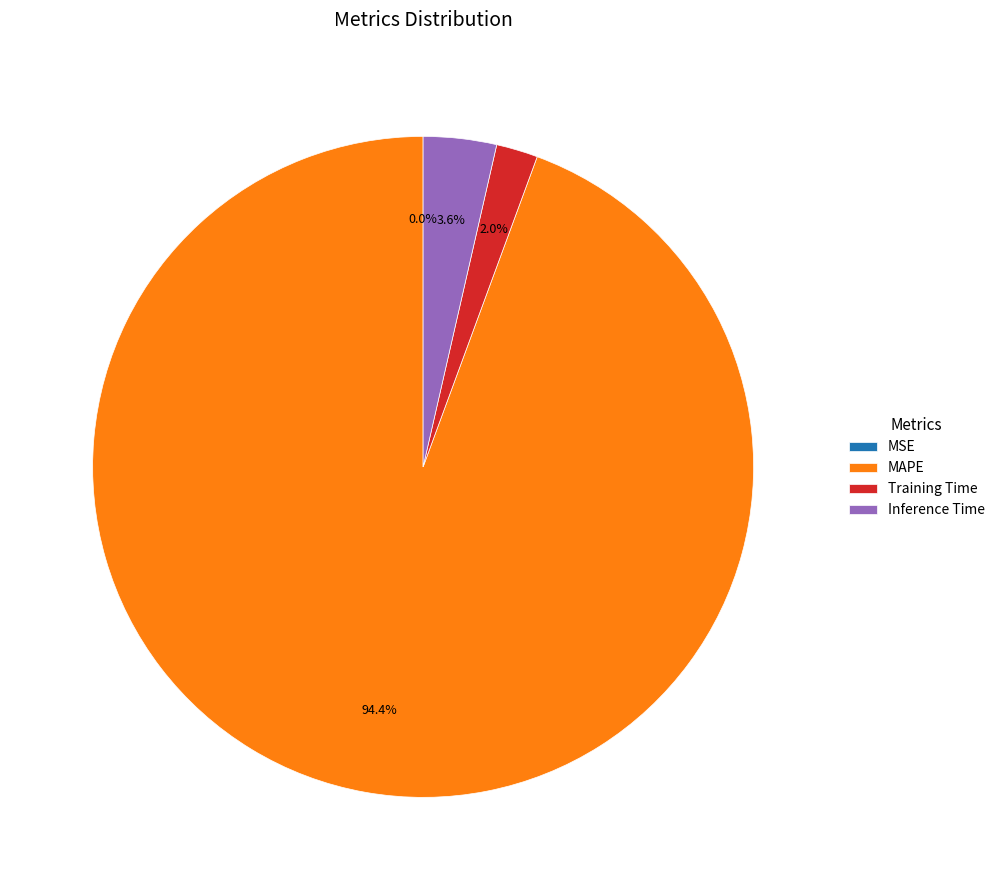

Which slice is the largest?

MAPE